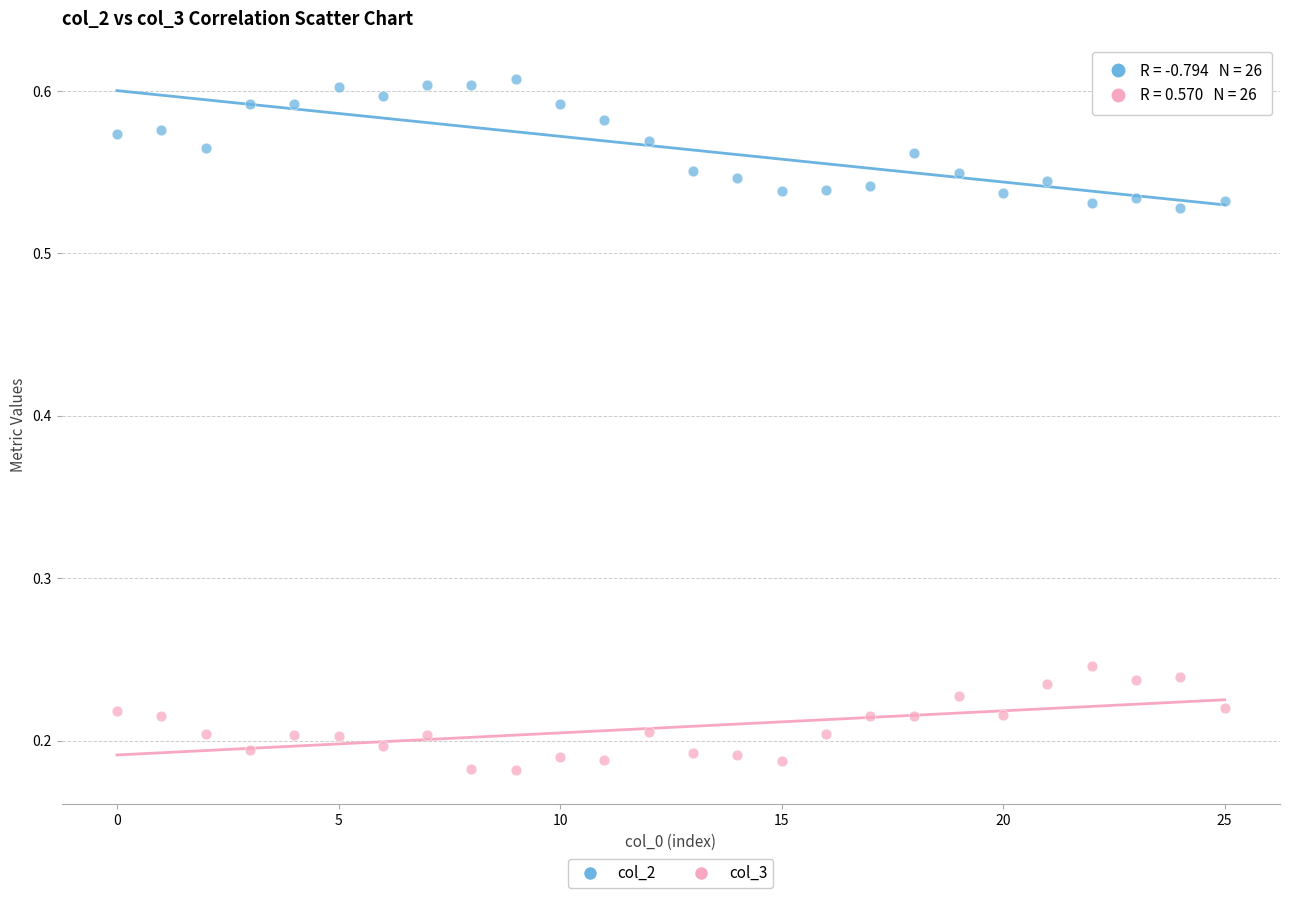

Across all data points, what is the range of Y values (max minus min)?

0.4